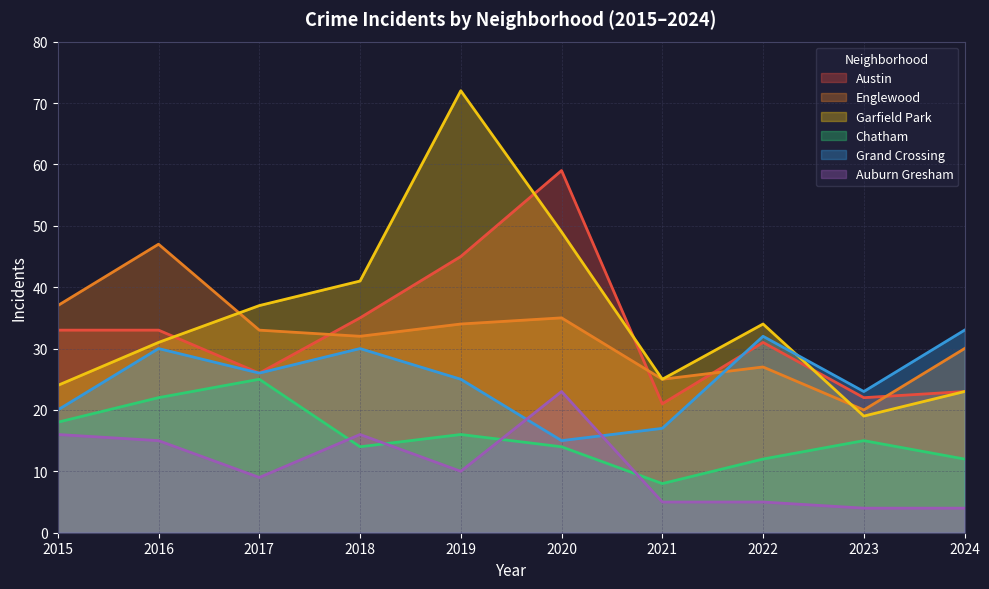

In Grand Crossing, how many points are higher than both neighbors (excluding endpoints)?

3